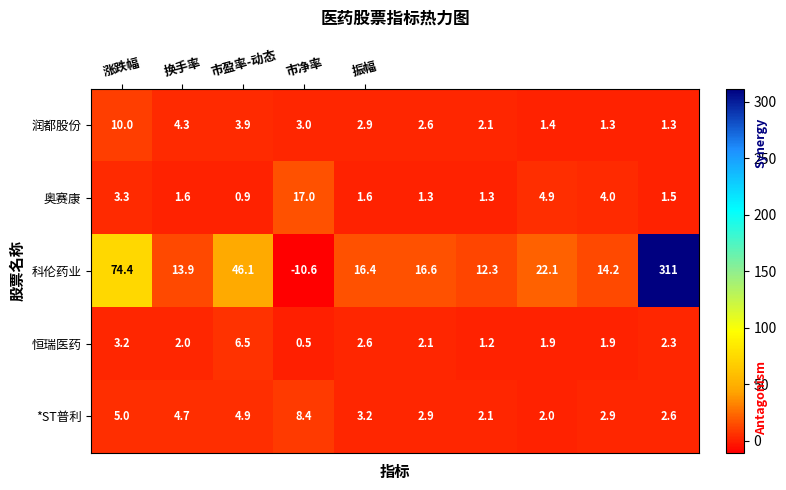

Which series has the largest total across all categories?

科伦药业